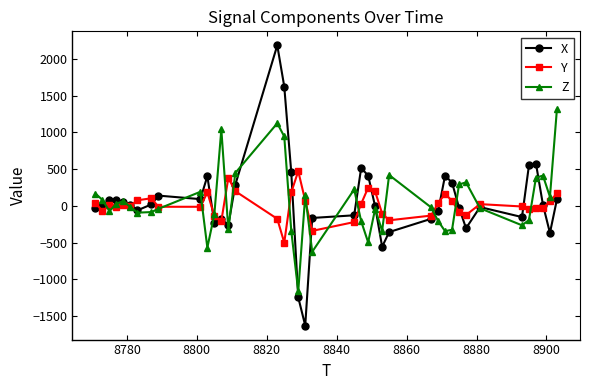

What is the smallest value displayed?

-1628